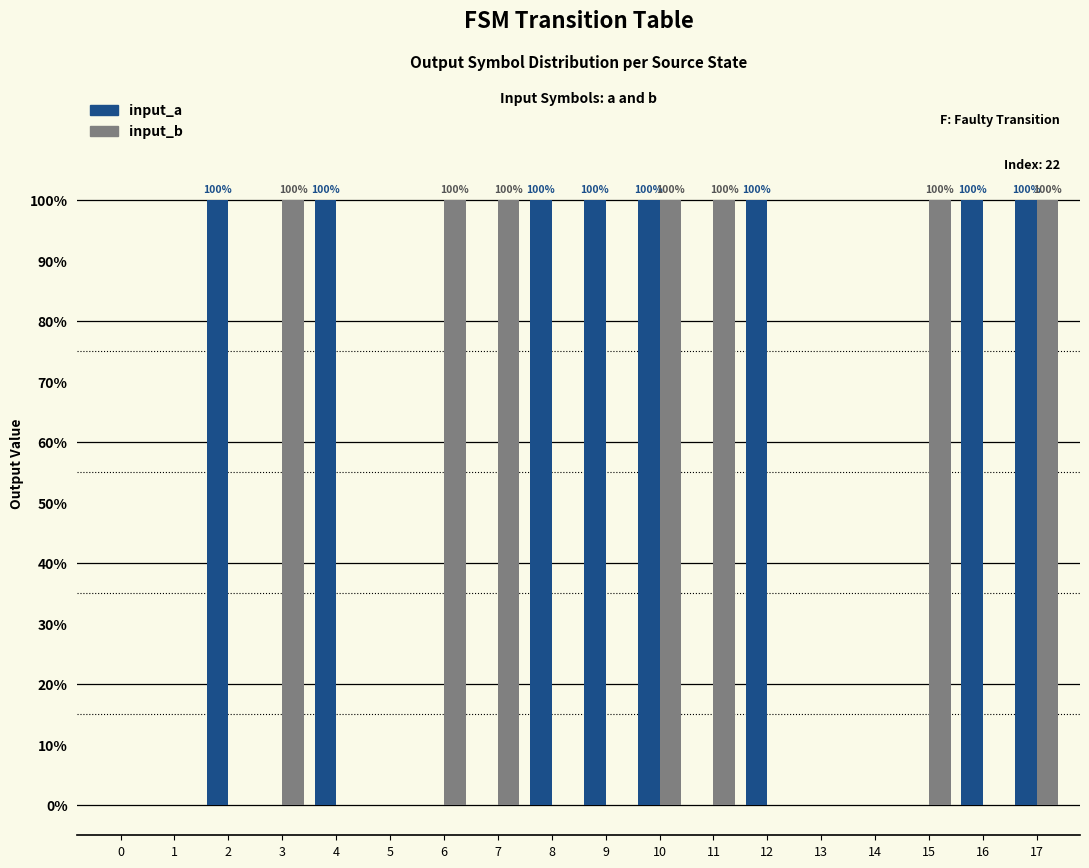

Is it true that input_b equals 2 at 10?

False